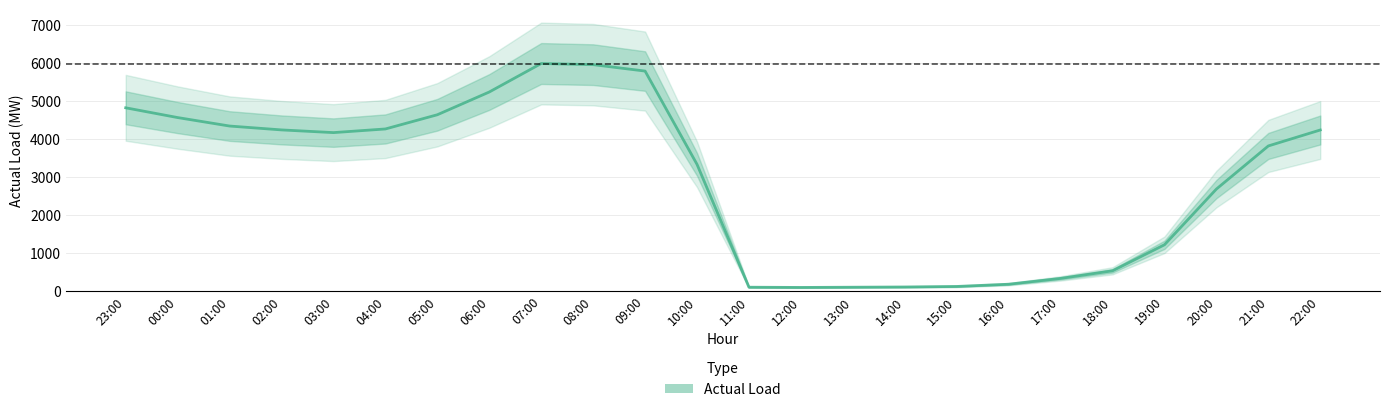

Is it true that the value at 02:00 is 4234?

True